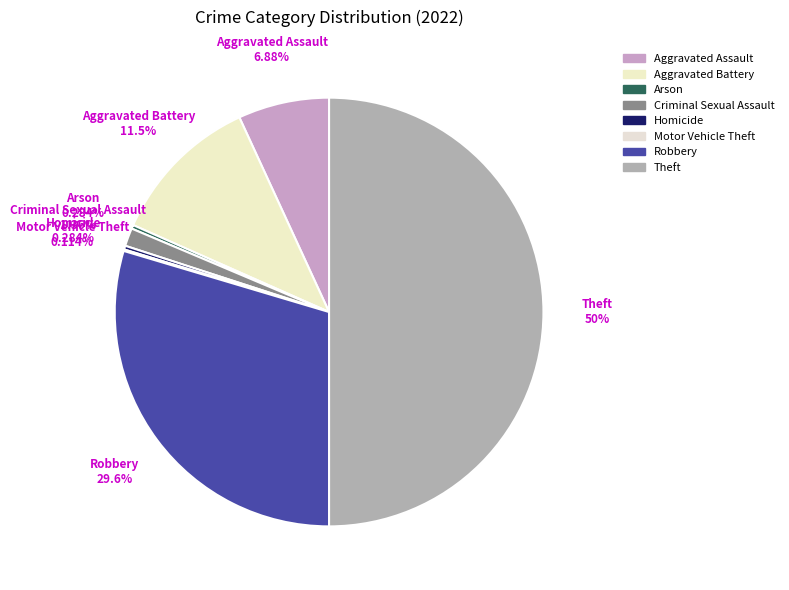

Is the sum of Theft and Aggravated Assault greater than half?

Yes